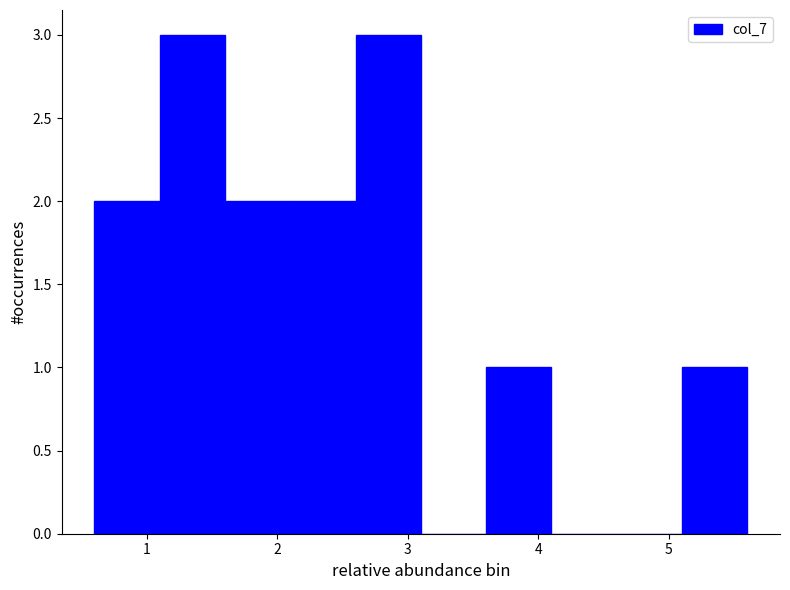

Reading left to right, list every bar in this chart as the range it spans on the x-axis followed by its height. The values are not printed on the chart, so give them approximately, as read against the axis.

0.6 to 1.1: 2
1.1 to 1.6: 3
1.6 to 2.1: 2
2.1 to 2.6: 2
2.6 to 3.1: 3
3.1 to 3.6: 0
3.6 to 4.1: 1
4.1 to 4.6: 0
4.6 to 5.1: 0
5.1 to 5.6: 1